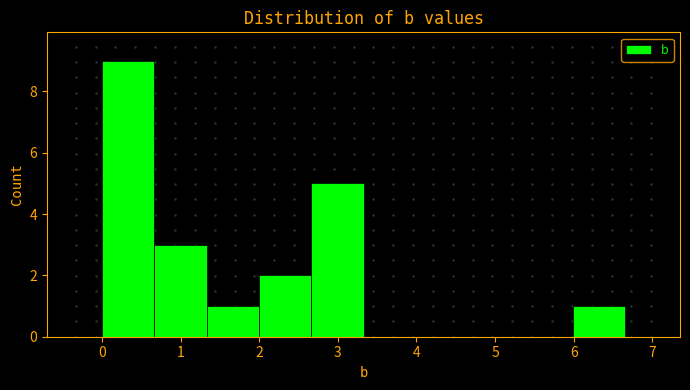

How tall is the bar that spans 0.0 to 0.7 on the x-axis? Neither the bar edges nor the heights are printed on the chart, so give them approximately, as read against the axes.

9